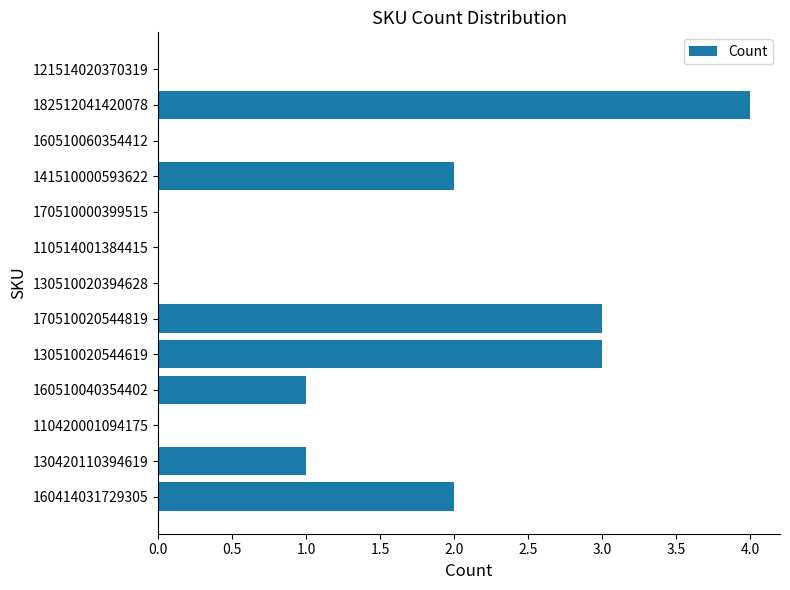

What is the sum of all values?

16